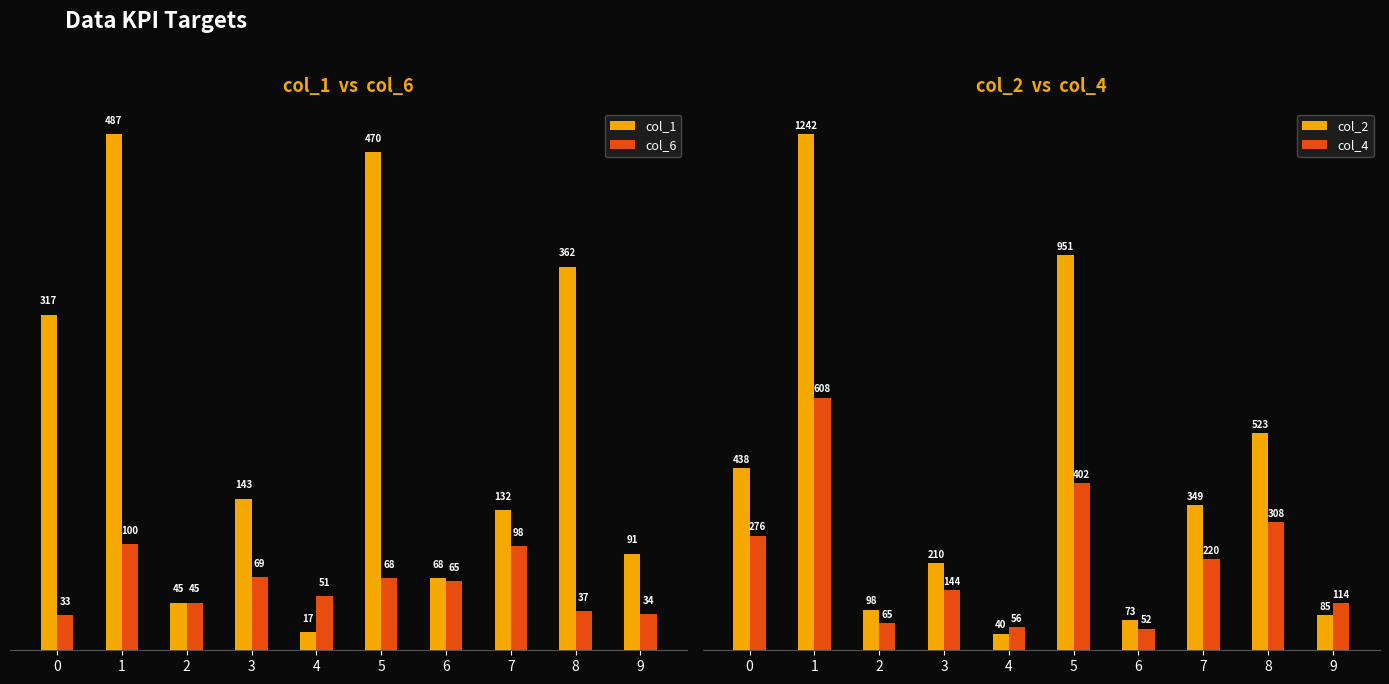

Is it true that col_6 equals 68 at 5?

True